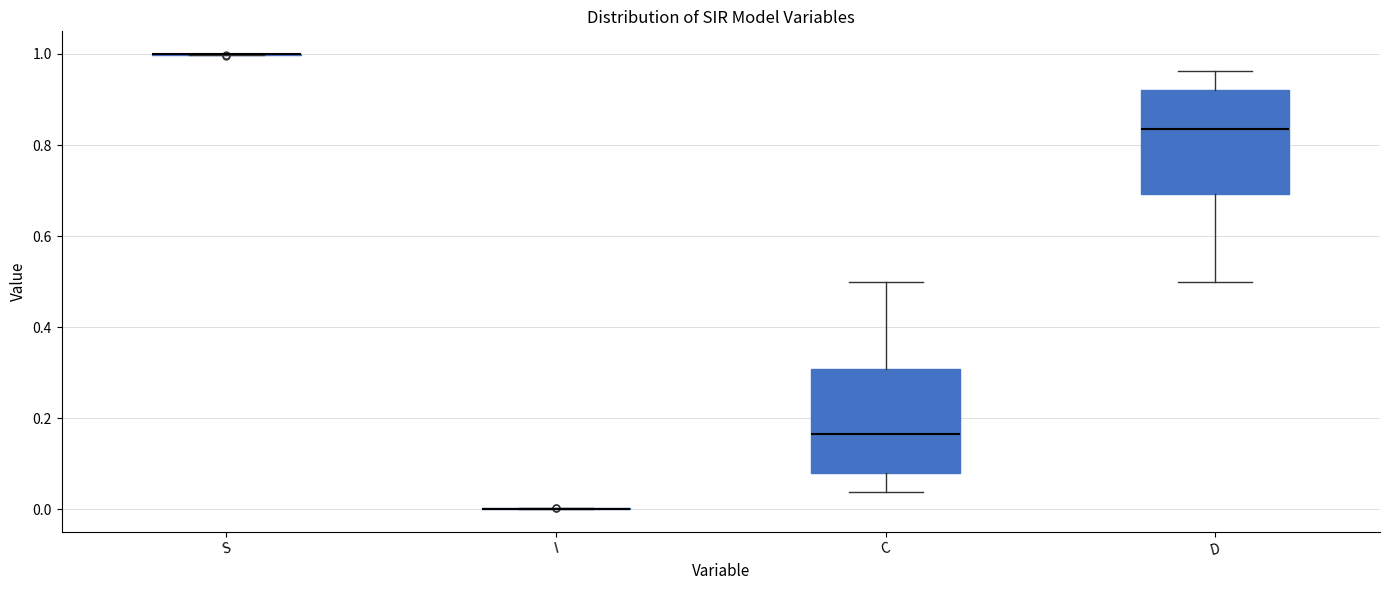

Reading left to right, read every box against the y-axis: the position of its median line, the range the box covers, and the ends of its whiskers. The values are not printed on the chart, so give them approximately, as read against the axis.

S: box collapsed to a line at 1.00, whiskers 1.00 to 1.00
I: box collapsed to a line at 0.00, whiskers 0.00 to 0.00
C: median 0.16, box 0.08 to 0.30, whiskers 0.04 to 0.50
D: median 0.84, box 0.70 to 0.92, whiskers 0.50 to 0.96